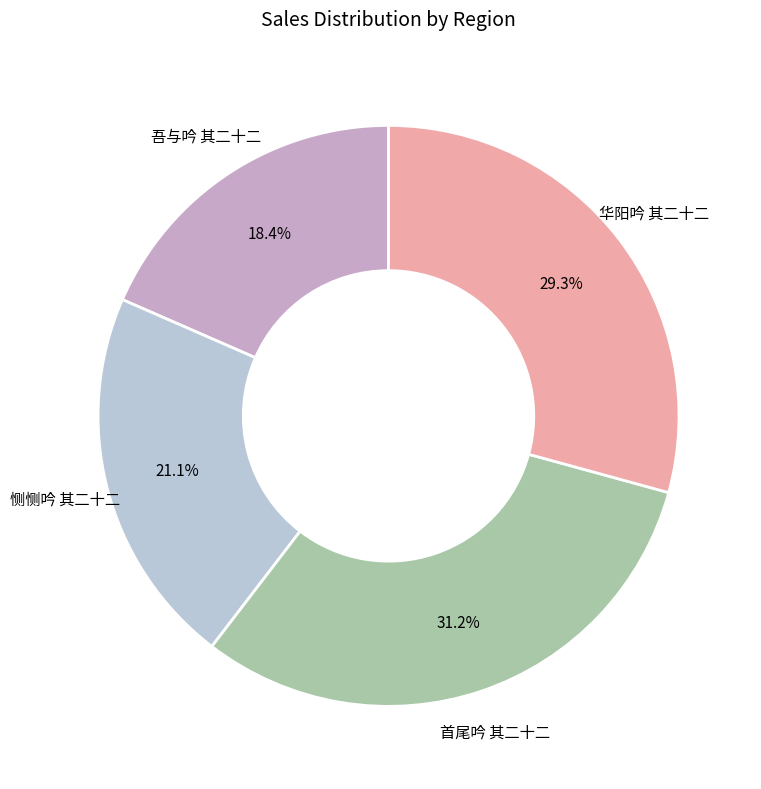

Count the number of slices in the pie.

4